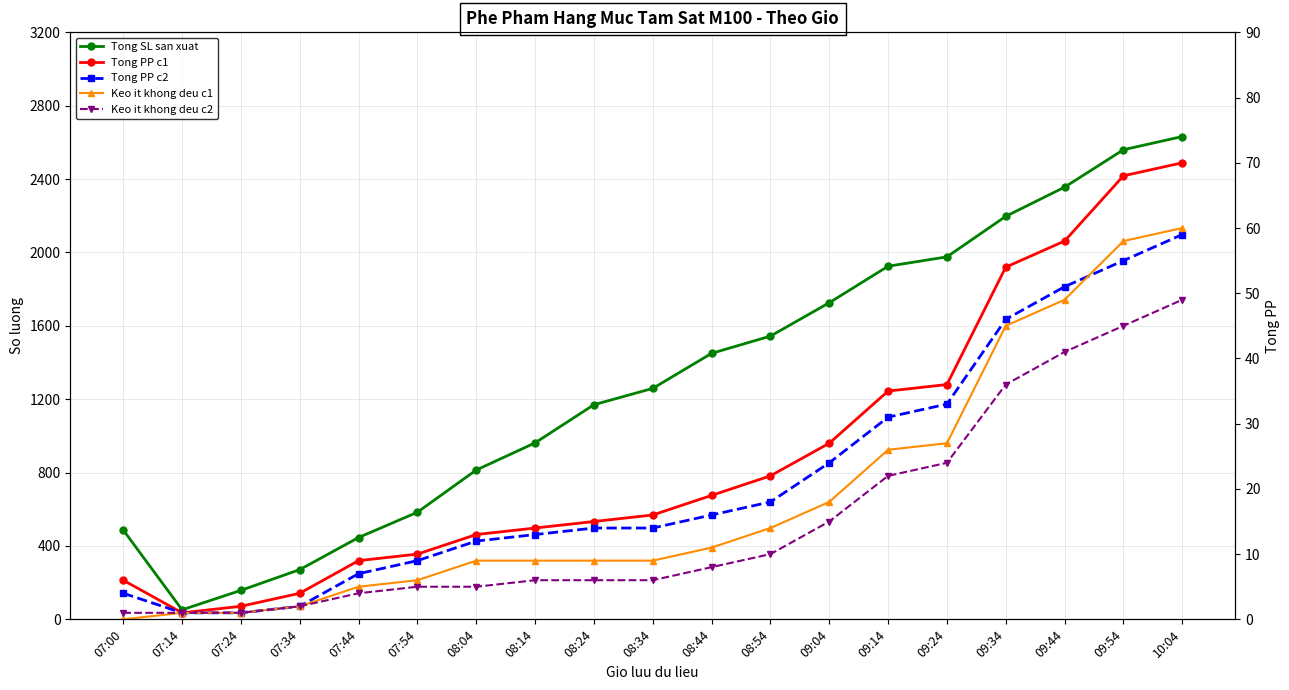

Reading left to right, what are all the values shown in this chart?

Tong SL san xuat: 487	52	158	271	446	584	814	962	1170	1259	1450	1544	1726	1925	1976	2197	2356	2560	2632
Tong PP c1: 6	1	2	4	9	10	13	14	15	16	19	22	27	35	36	54	58	68	70
Tong PP c2: 4	1	1	2	7	9	12	13	14	14	16	18	24	31	33	46	51	55	59
Keo it khong deu c1: 0	1	1	2	5	6	9	9	9	9	11	14	18	26	27	45	49	58	60
Keo it khong deu c2: 1	1	1	2	4	5	5	6	6	6	8	10	15	22	24	36	41	45	49